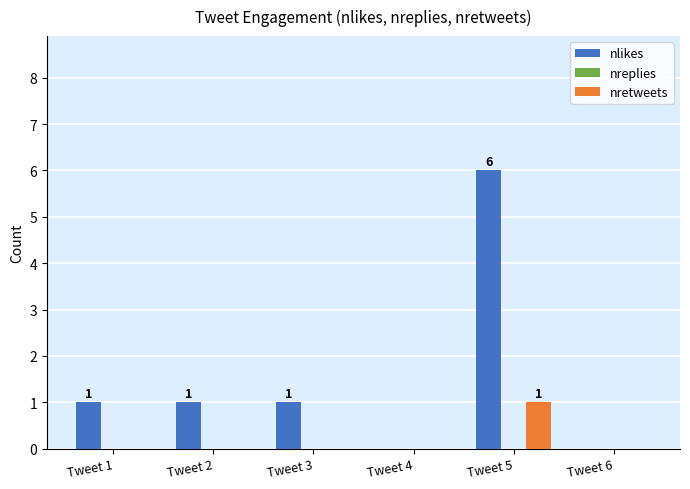

The value of nretweets at Tweet 6 is 0. True or false?

True